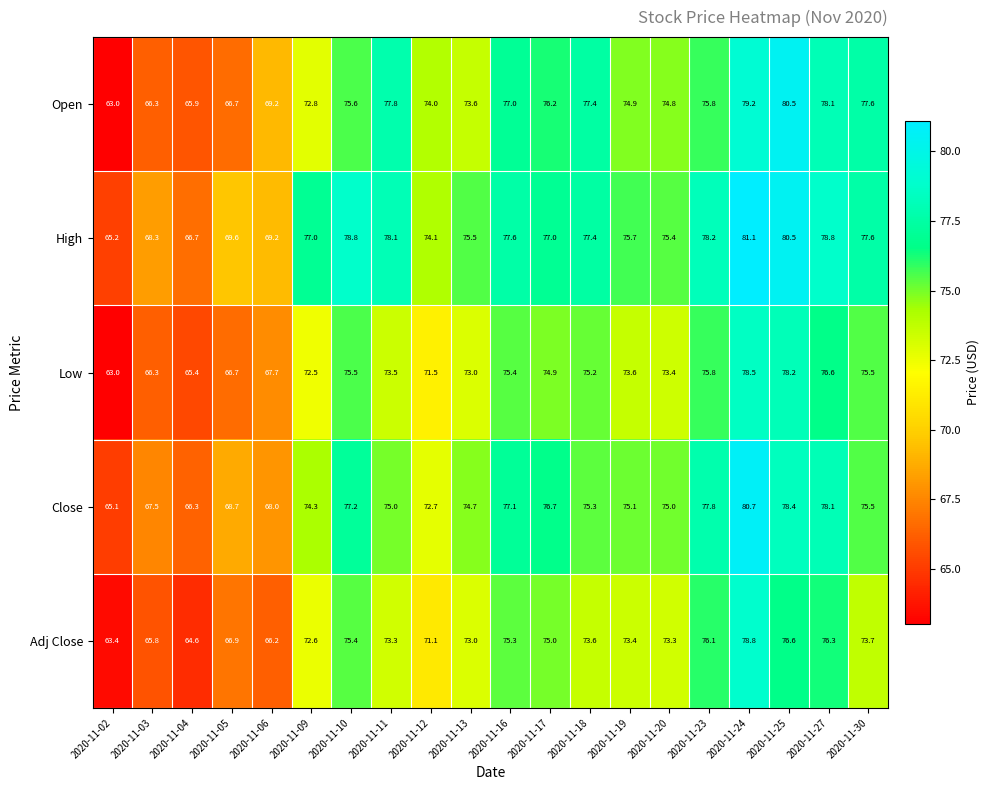

Which label corresponds to the smallest value in the chart?

2020-11-02